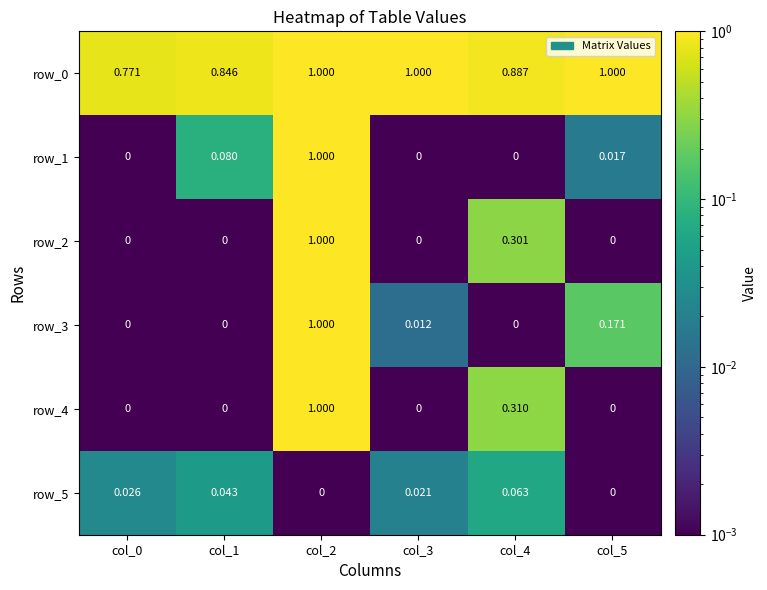

At which label does row_4 reach its minimum?

col_0